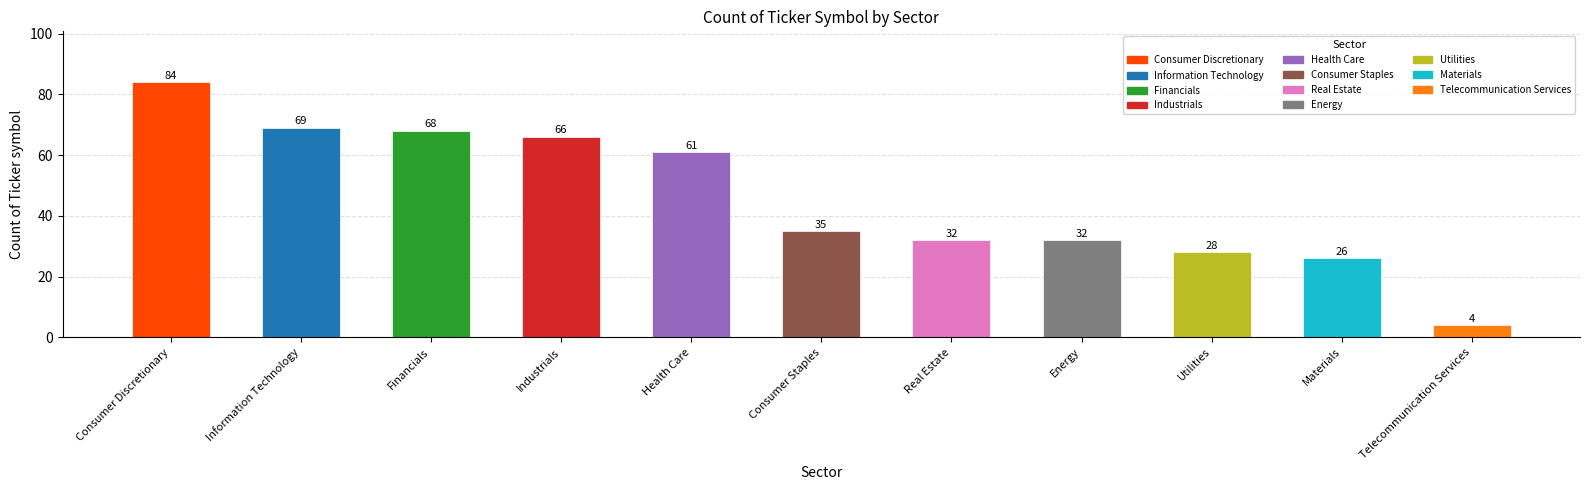

What is the label of the 1st bar from the left?

Consumer Discretionary